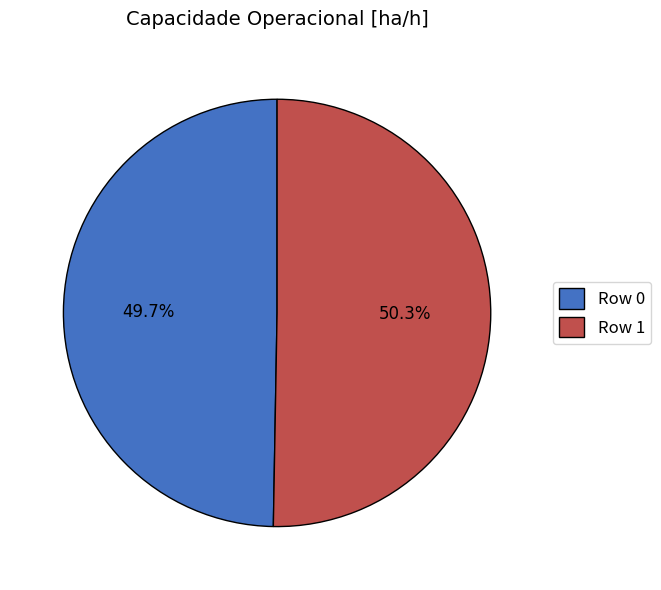

Rank the categories by value from highest to lowest.

Row 1, Row 0